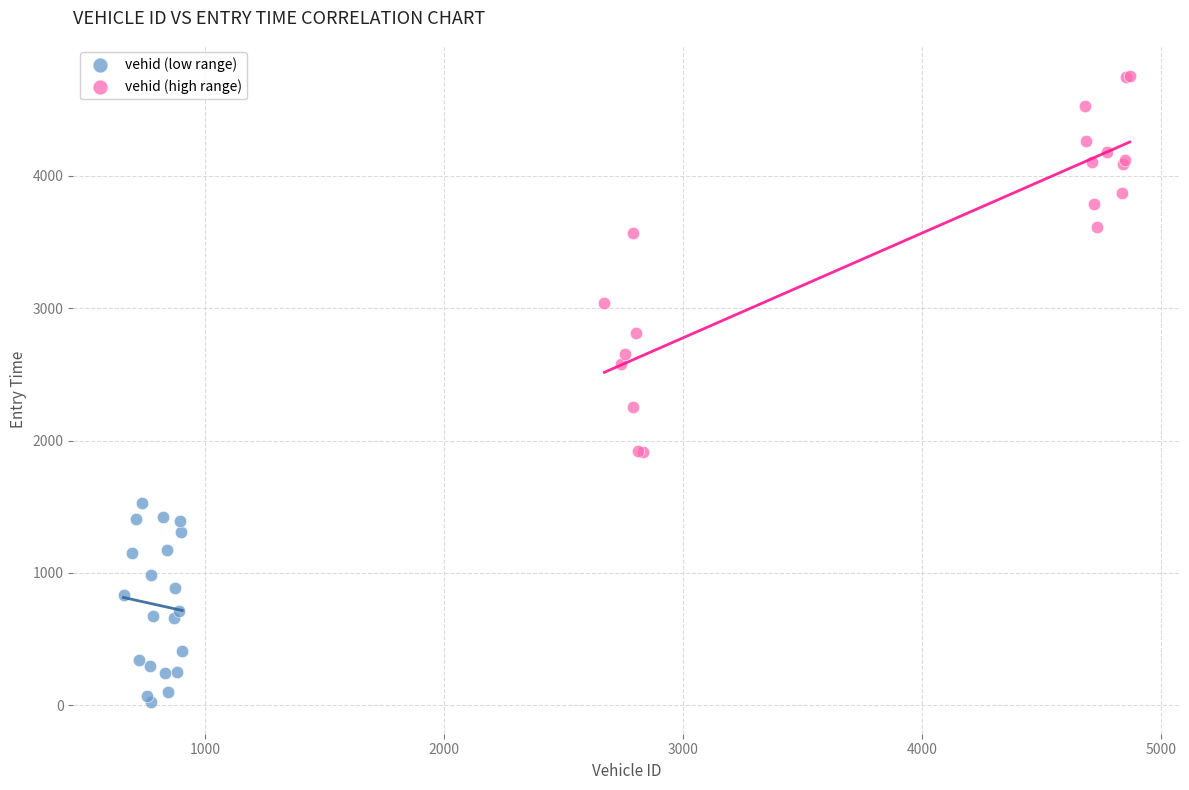

What are all the series names shown in the legend?

vehid (low range), vehid (high range)